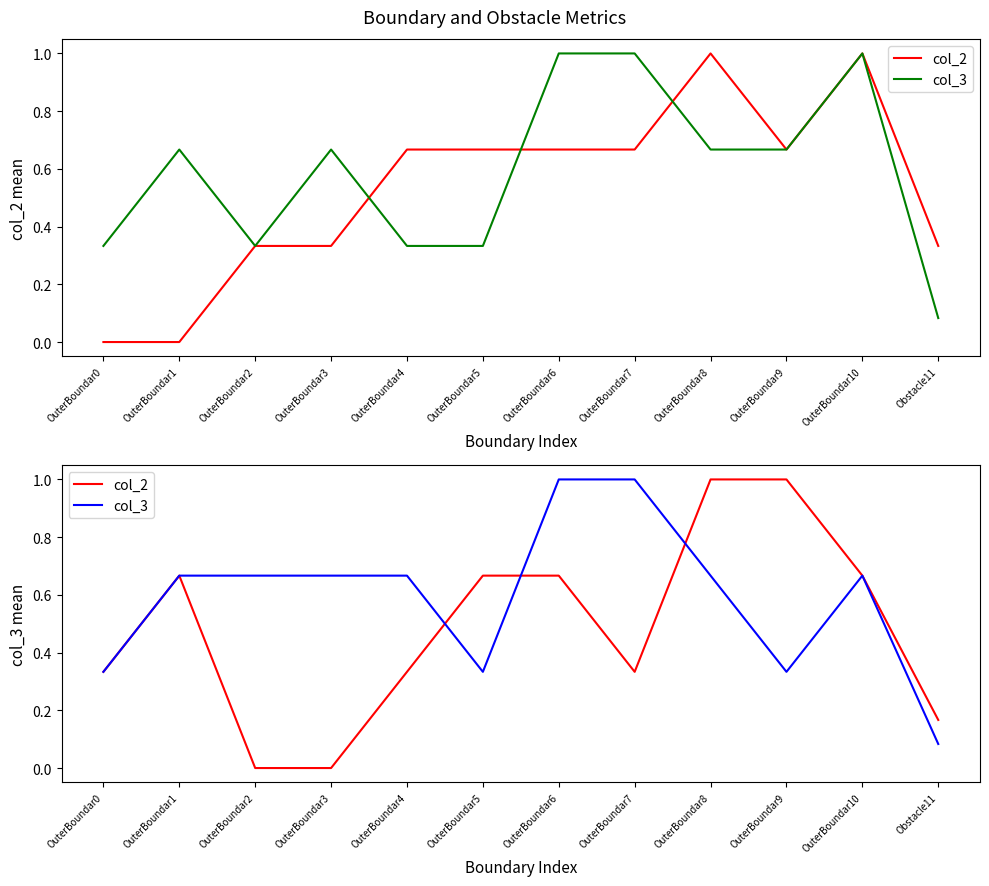

Which series has the largest total across all categories?

col_3